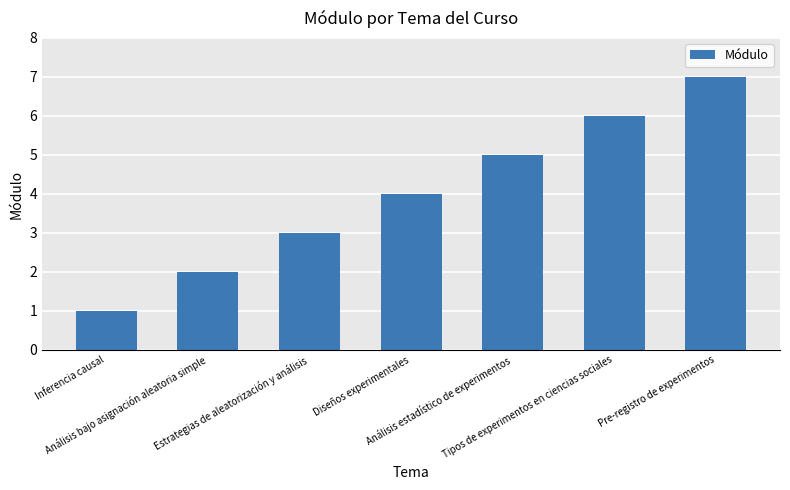

At which category does the chart reach its peak across all series?

Pre-registro de experimentos